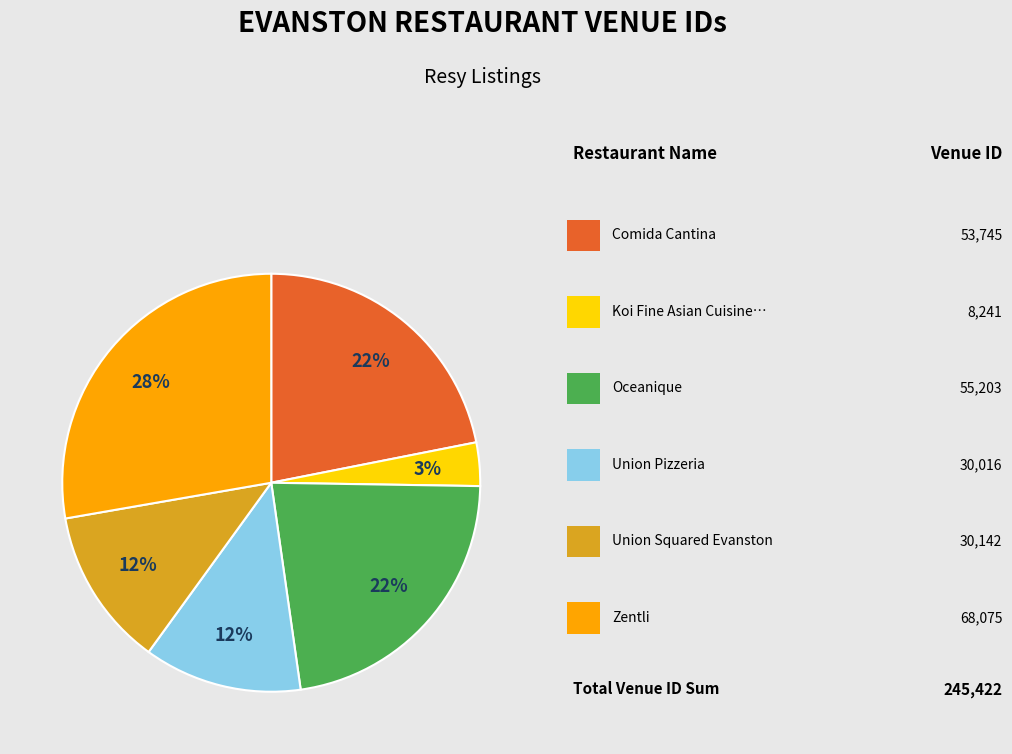

To the nearest percent, what is the average slice percentage?

17%